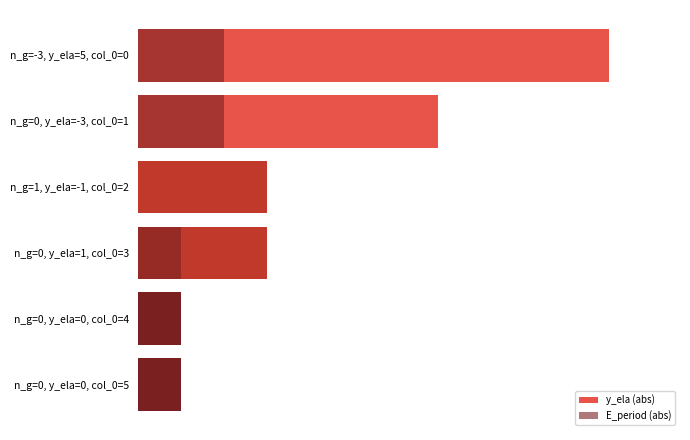

How many E_period (abs) values are between 0 and 1?

6